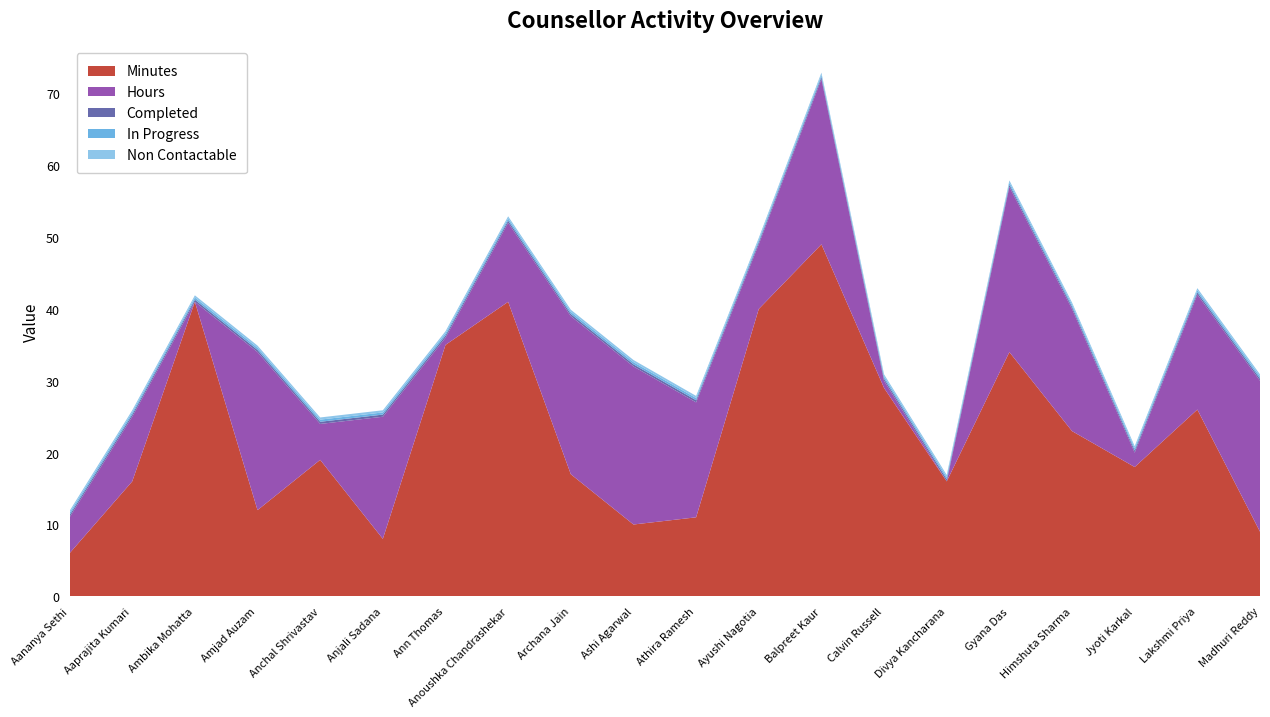

Reading left to right, what are all the values shown in this chart?

Minutes: Aananya Sethi=6	Aaprajita Kumari=16	Ambika Mohatta=41	Amjad Auzam=12	Anchal Shrivastav=19	Anjali Sadana=8	Ann Thomas=35	Anoushka Chandrashekar=41	Archana Jain=17	Ashi Agarwal=10	Athira Ramesh=11	Ayushi Nagotia=40	Balpreet Kaur=49	Calvin Russell=29	Divya Kancharana=16	Gyana Das=34	Himshuta Sharma=23	Jyoti Karkal=18	Lakshmi Priya=26	Madhuri Reddy=9
Hours: Aananya Sethi=5	Aaprajita Kumari=9	Ambika Mohatta=0	Amjad Auzam=22	Anchal Shrivastav=5	Anjali Sadana=17	Ann Thomas=1	Anoushka Chandrashekar=11	Archana Jain=22	Ashi Agarwal=22	Athira Ramesh=16	Ayushi Nagotia=9	Balpreet Kaur=23	Calvin Russell=1	Divya Kancharana=0	Gyana Das=23	Himshuta Sharma=17	Jyoti Karkal=2	Lakshmi Priya=16	Madhuri Reddy=21
Completed: Aananya Sethi=0	Aaprajita Kumari=0	Ambika Mohatta=0	Amjad Auzam=0	Anchal Shrivastav=0	Anjali Sadana=0	Ann Thomas=0	Anoushka Chandrashekar=0	Archana Jain=0	Ashi Agarwal=0	Athira Ramesh=0	Ayushi Nagotia=0	Balpreet Kaur=0	Calvin Russell=0	Divya Kancharana=0	Gyana Das=0	Himshuta Sharma=0	Jyoti Karkal=0	Lakshmi Priya=0	Madhuri Reddy=0
In Progress: Aananya Sethi=0	Aaprajita Kumari=0	Ambika Mohatta=0	Amjad Auzam=0	Anchal Shrivastav=0	Anjali Sadana=0	Ann Thomas=0	Anoushka Chandrashekar=0	Archana Jain=0	Ashi Agarwal=0	Athira Ramesh=0	Ayushi Nagotia=0	Balpreet Kaur=0	Calvin Russell=0	Divya Kancharana=0	Gyana Das=0	Himshuta Sharma=0	Jyoti Karkal=0	Lakshmi Priya=0	Madhuri Reddy=0
Non Contactable: Aananya Sethi=0	Aaprajita Kumari=0	Ambika Mohatta=0	Amjad Auzam=0	Anchal Shrivastav=0	Anjali Sadana=0	Ann Thomas=0	Anoushka Chandrashekar=0	Archana Jain=0	Ashi Agarwal=0	Athira Ramesh=0	Ayushi Nagotia=0	Balpreet Kaur=0	Calvin Russell=0	Divya Kancharana=0	Gyana Das=0	Himshuta Sharma=0	Jyoti Karkal=0	Lakshmi Priya=0	Madhuri Reddy=0